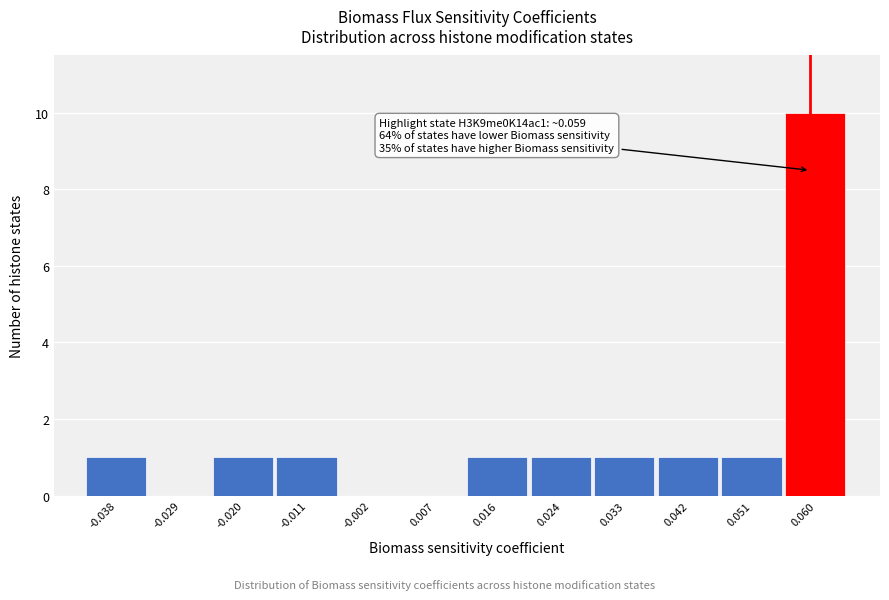

Over which range of the x-axis is the bar tallest?

0.055 to 0.064